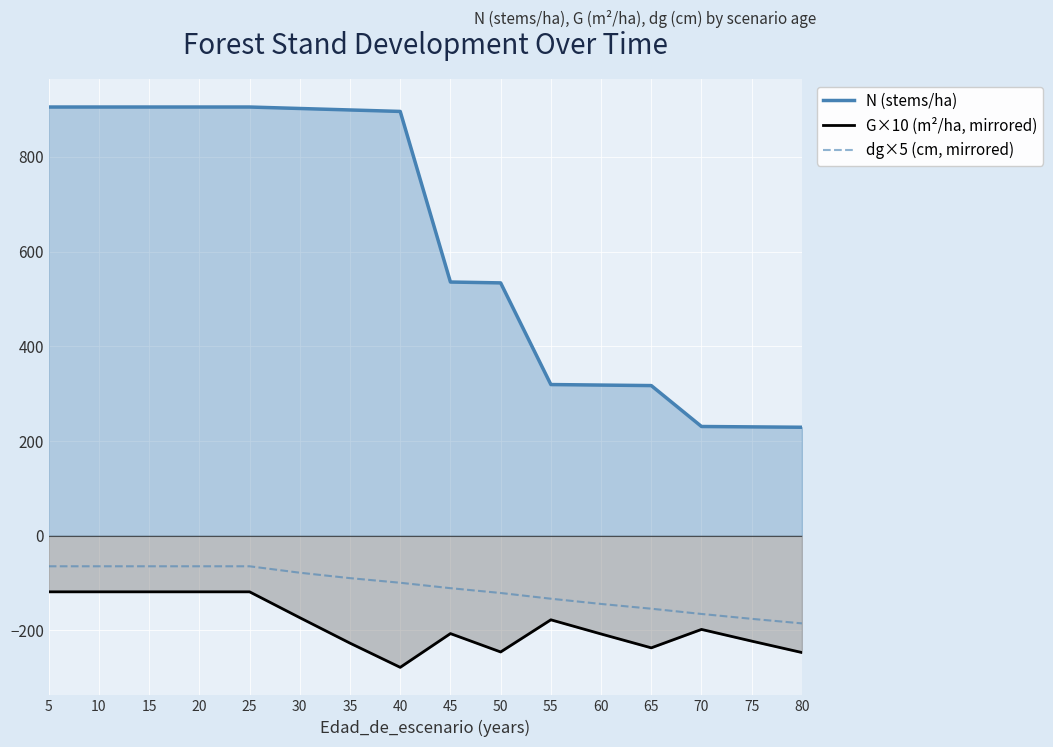

Which category has the lowest value across all series?

40